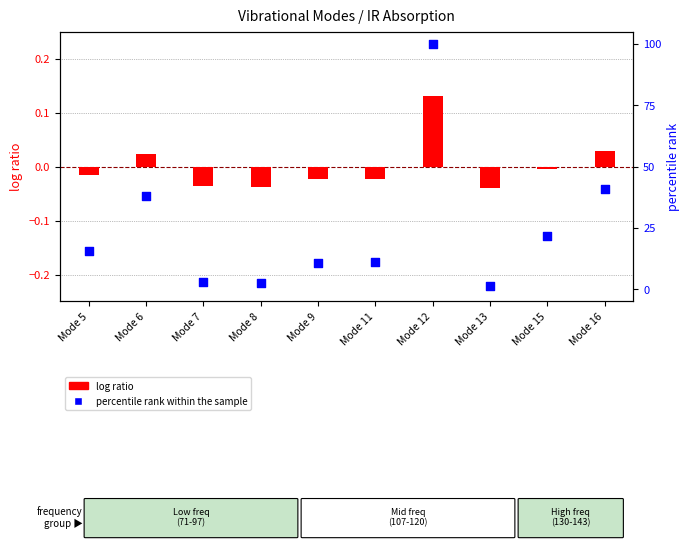

Is the value of percentile rank within the sample at Mode 11 greater than the value of log ratio at Mode 15?

No